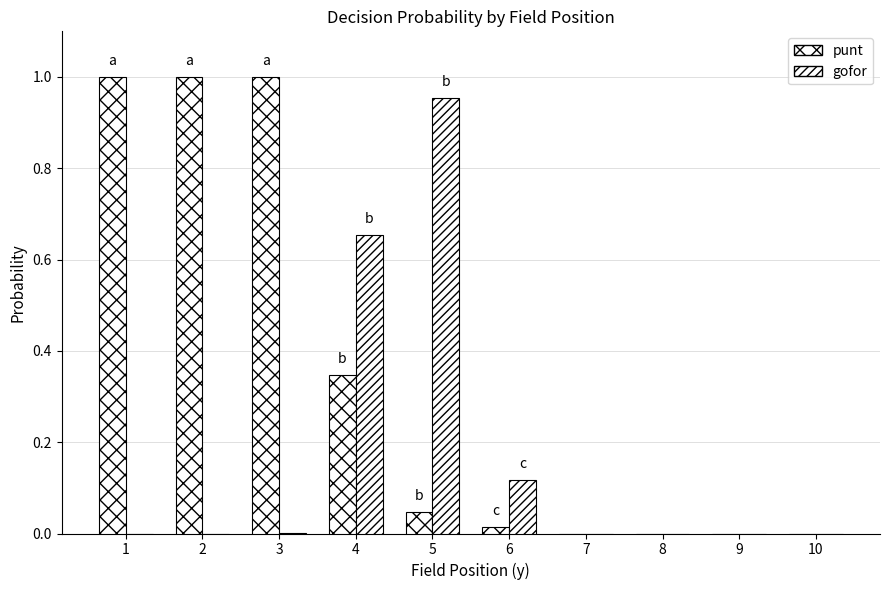

How many groups of bars are there?

10